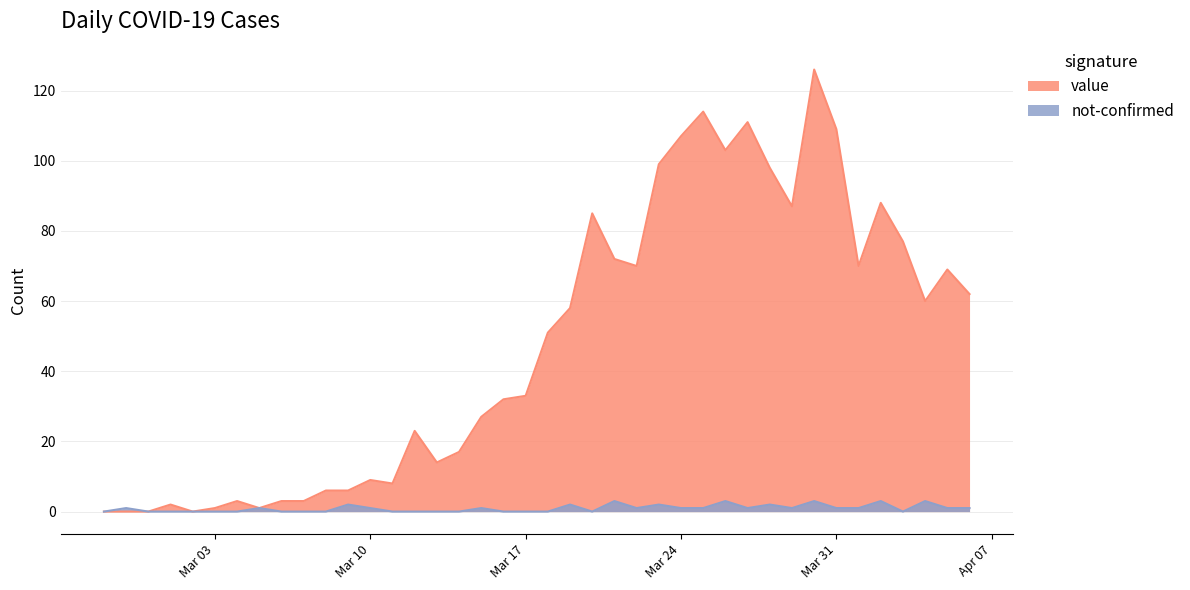

Which series has the largest range (max minus min)?

value